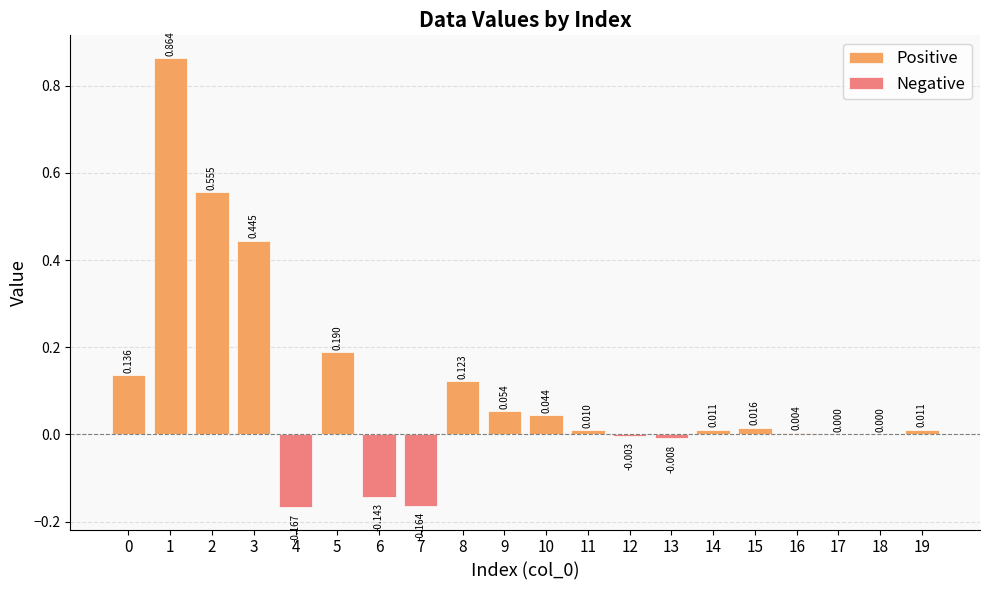

At 18, list the series in order from smallest to largest.

Negative, Positive